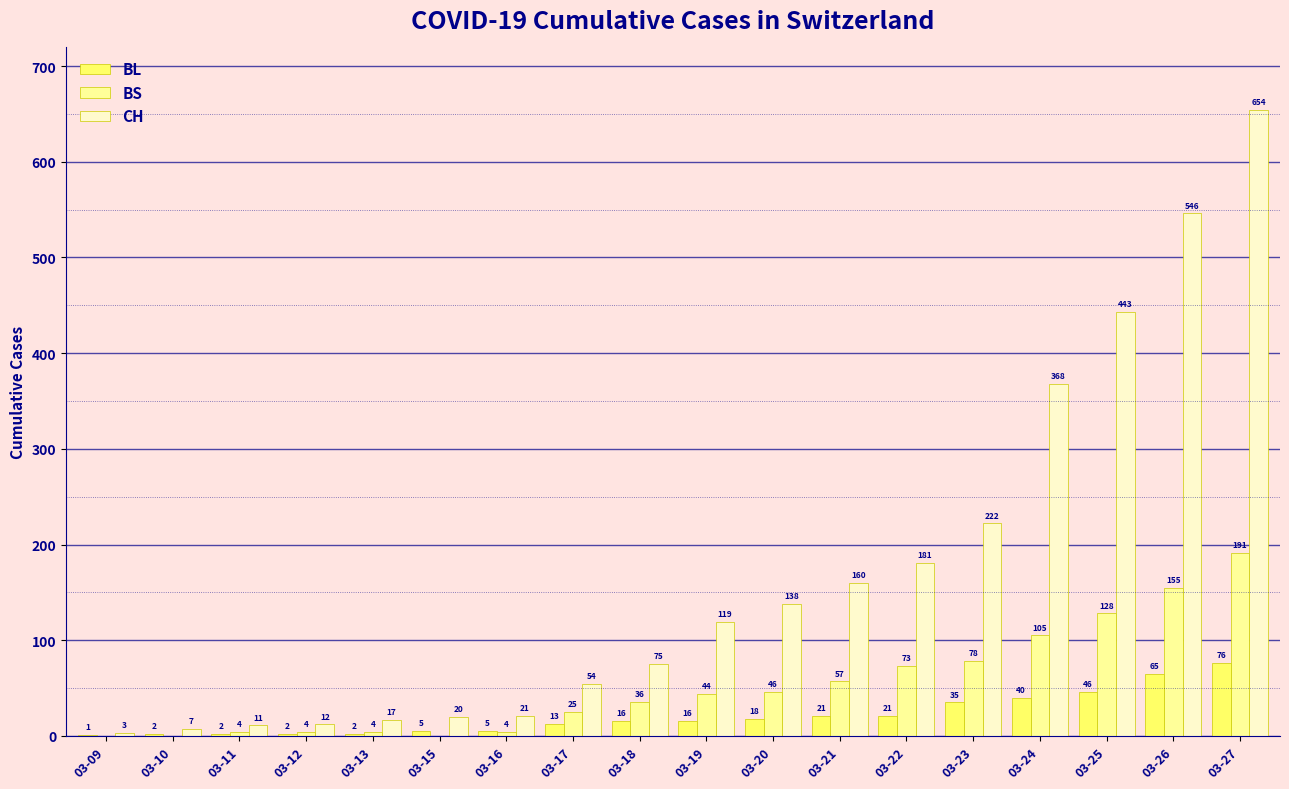

Which series changed the most between 03-23 and 03-25?

CH